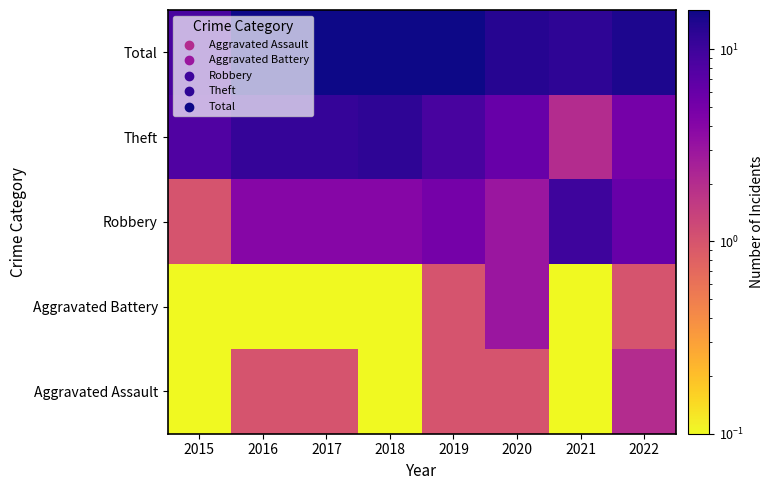

Reading left to right, transcribe all the data shown in this chart.

Aggravated Assault: 0	1	1	0	1	1	0	2
Aggravated Battery: 0	0	0	0	1	3	0	1
Robbery: 1	4	4	4	5	3	10	6
Theft: 8	11	11	12	9	6	2	5
Total: 9	16	16	16	16	13	12	14